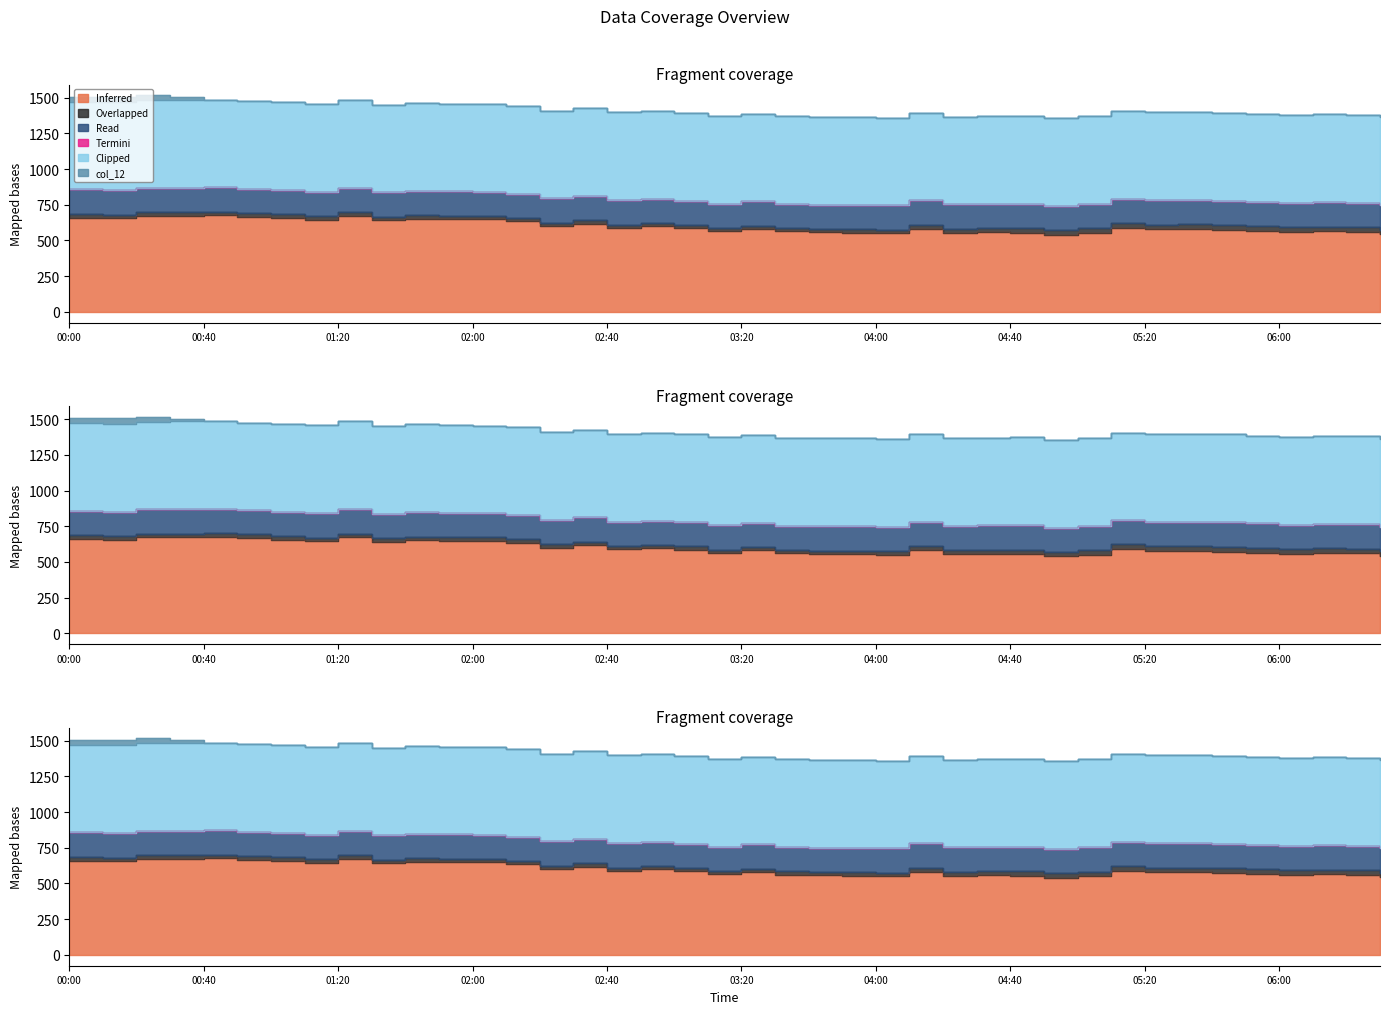

What is the label of the 33rd point from the right?

01:10